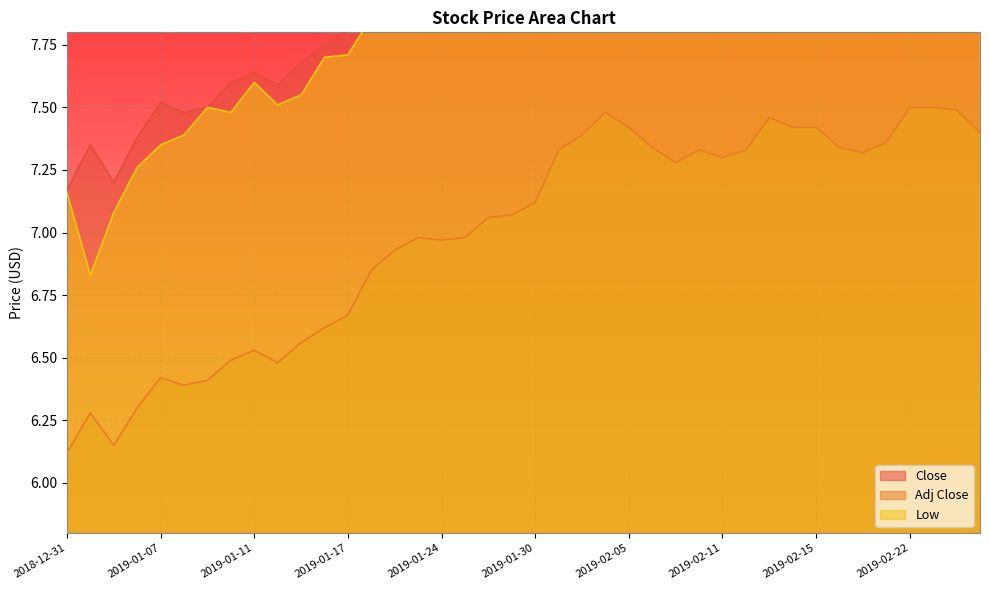

Between 2019-01-10 and 2019-02-26, which series saw the biggest shift?

Close